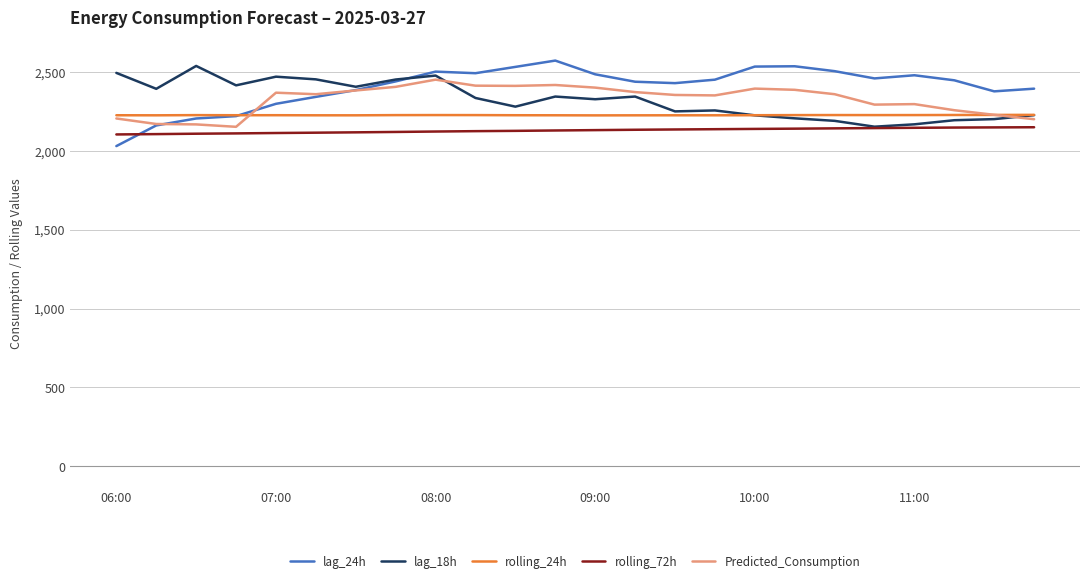

What is the lowest value of the Predicted_Consumption series?

2152.2